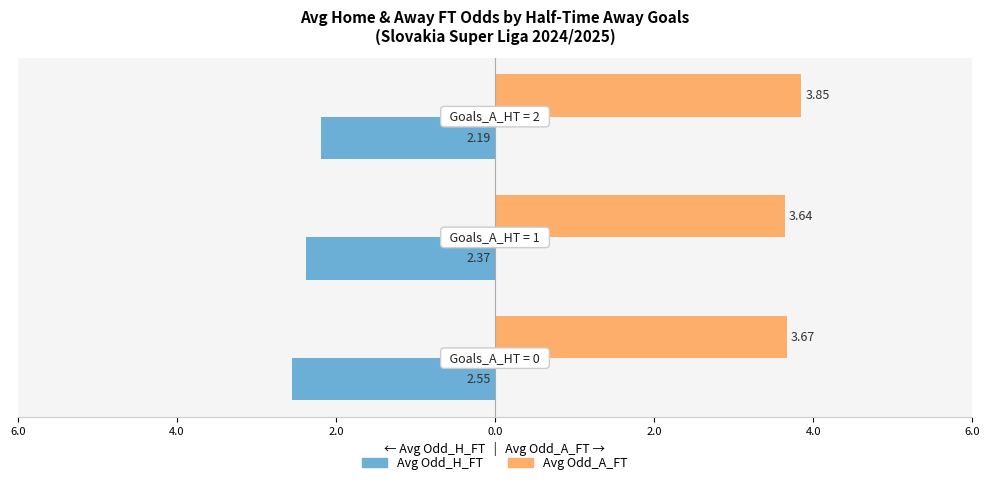

What are all the series names shown in the legend?

Avg Odd_H_FT, Avg Odd_A_FT